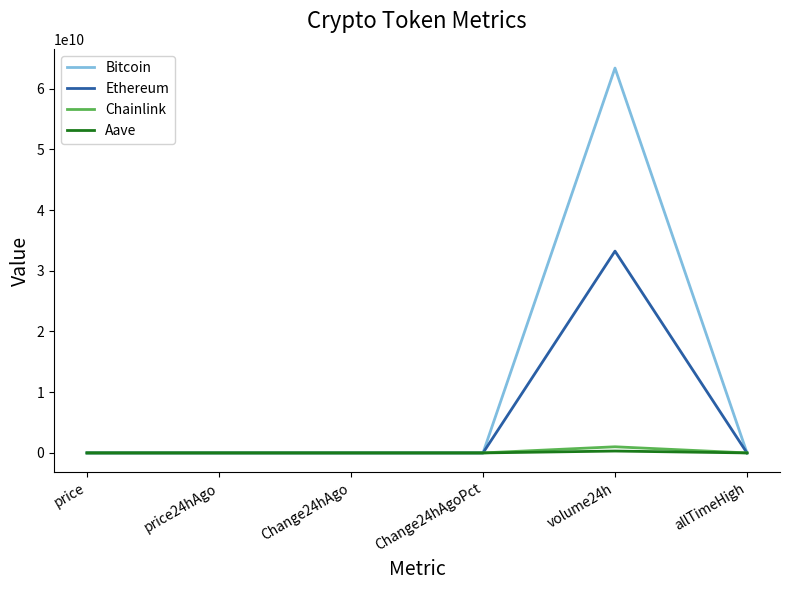

Which label corresponds to the largest value in the chart?

volume24h